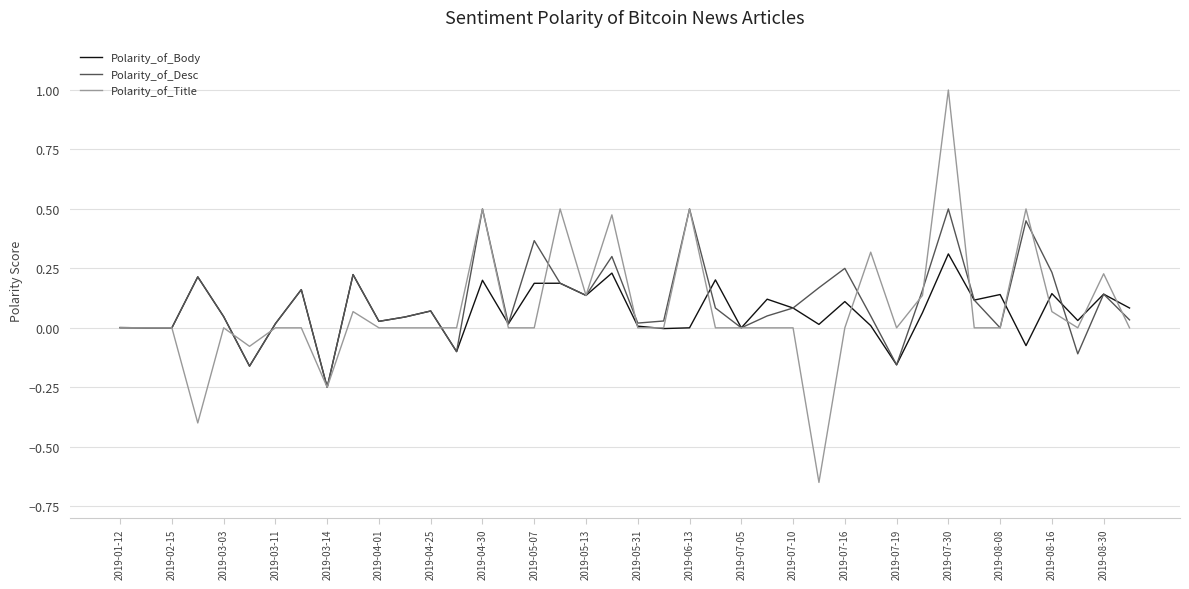

Does the chart display data point markers on the line(s)?

No